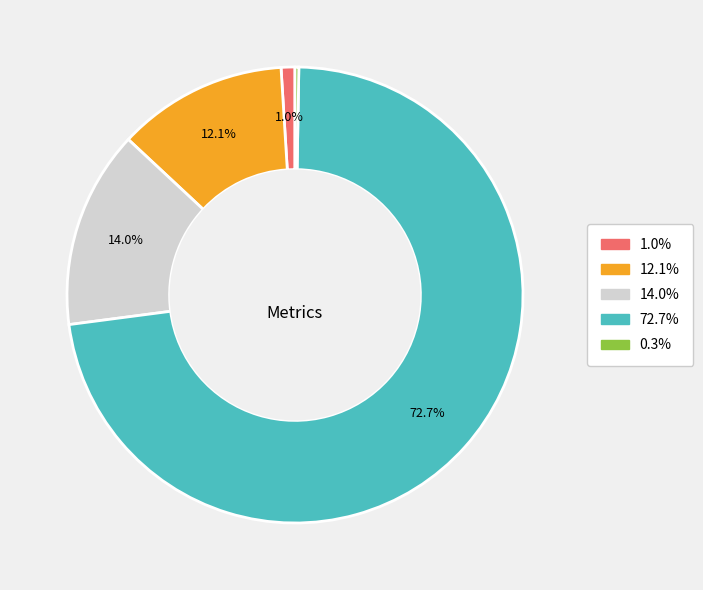

Is there a majority slice in this chart?

Yes